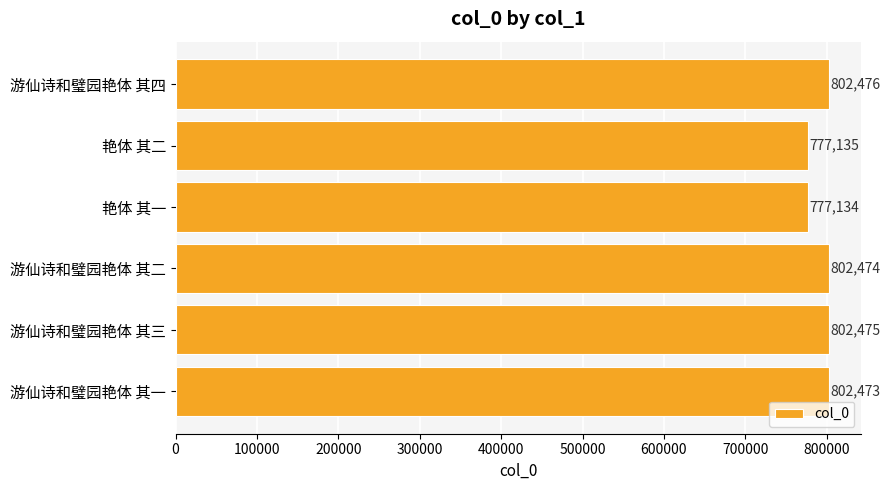

Which label corresponds to the smallest value in the chart?

艳体 其一